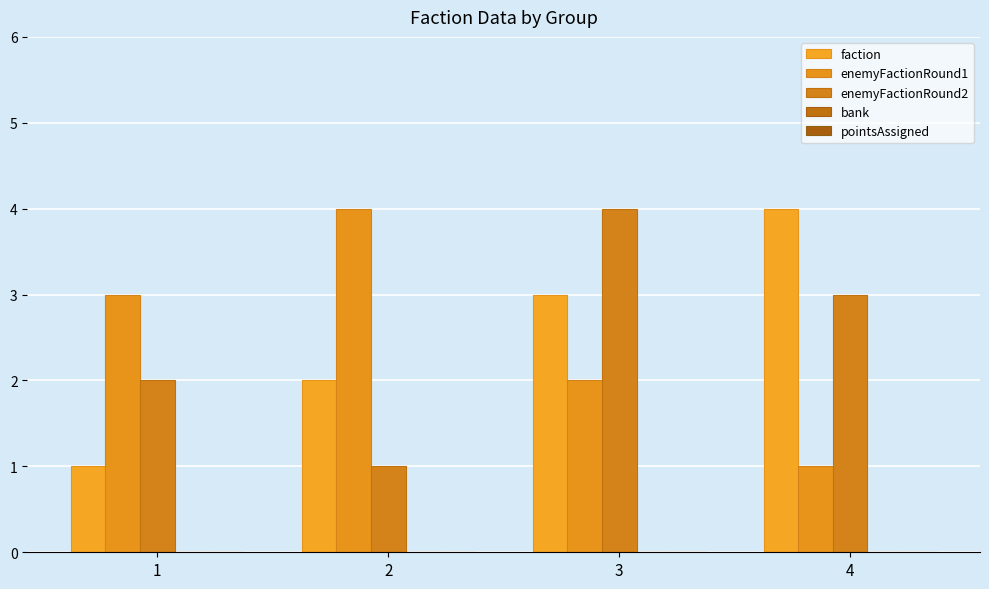

How many data points in enemyFactionRound1 are less than 3?

2